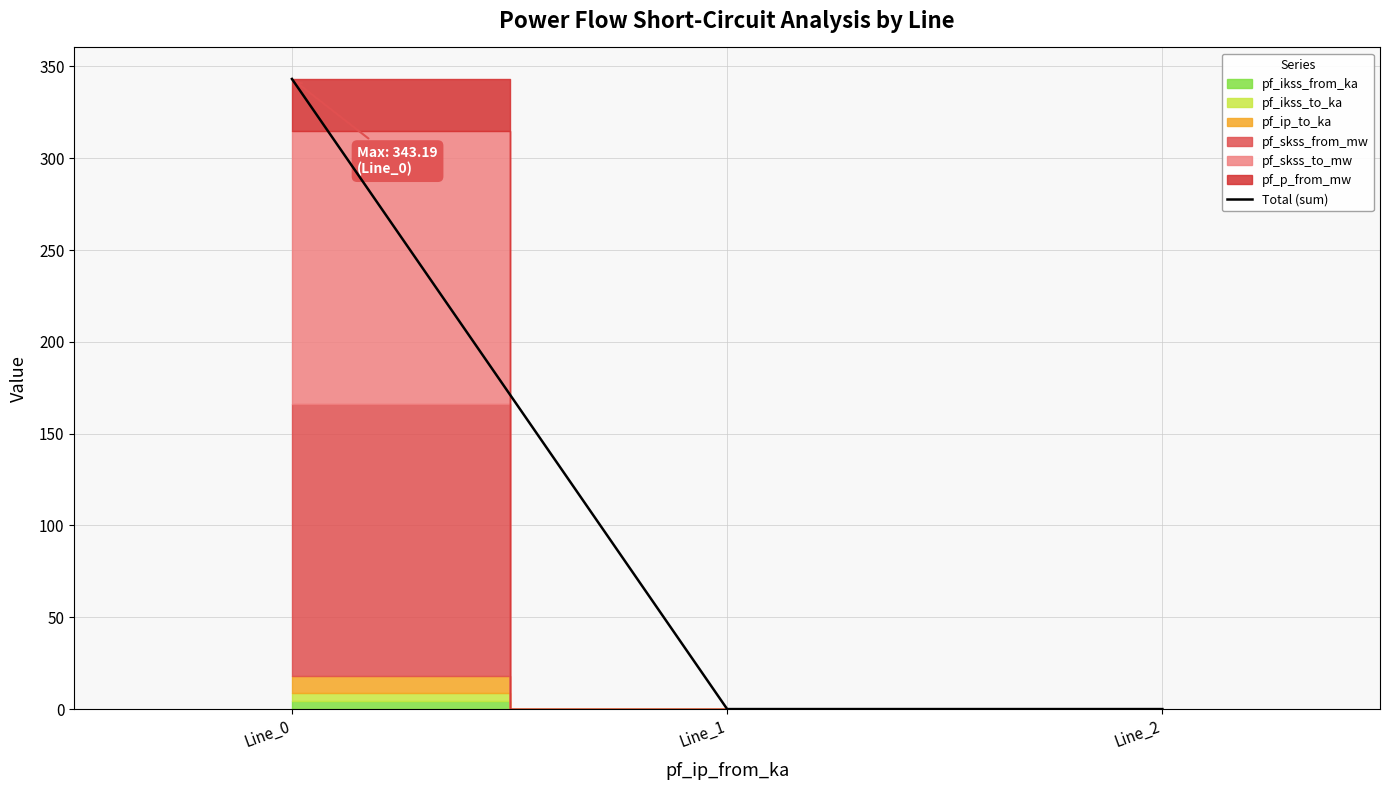

The chart shows a value of -180.9 at Line_2. True or false?

False